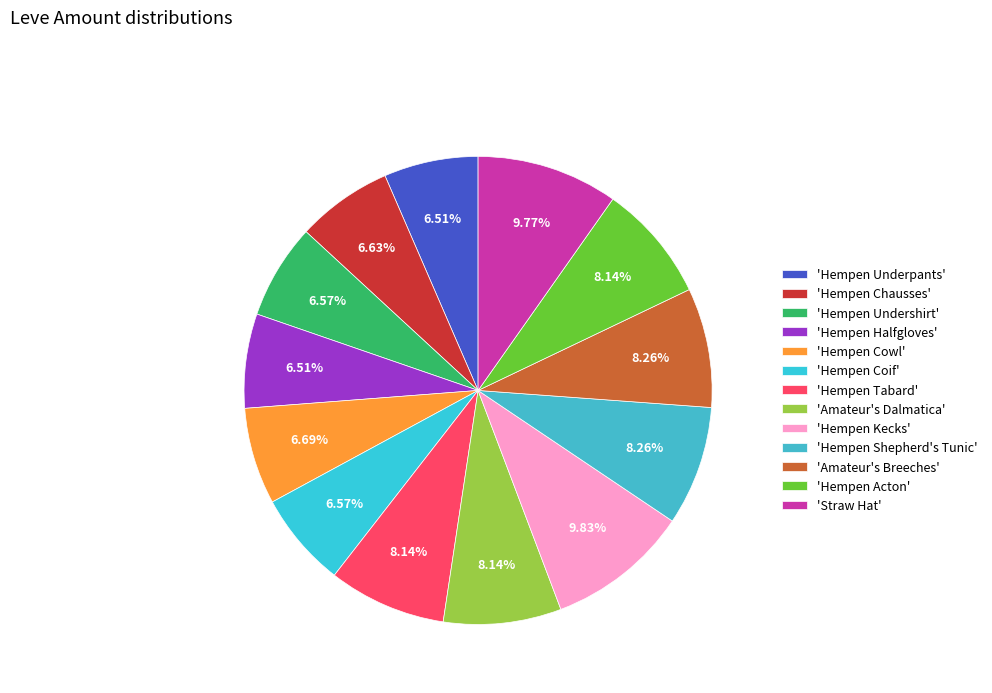

How many segments does this pie chart have?

13